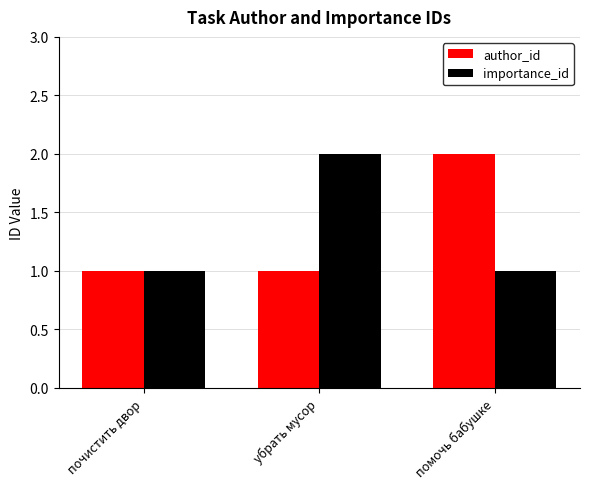

What is the average value of the importance_id series?

1